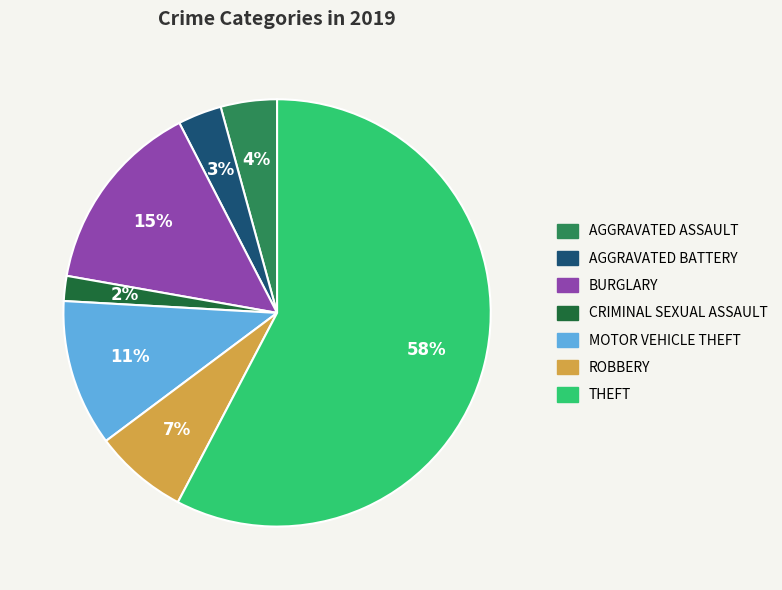

Is there any slice that represents more than half of the pie?

Yes